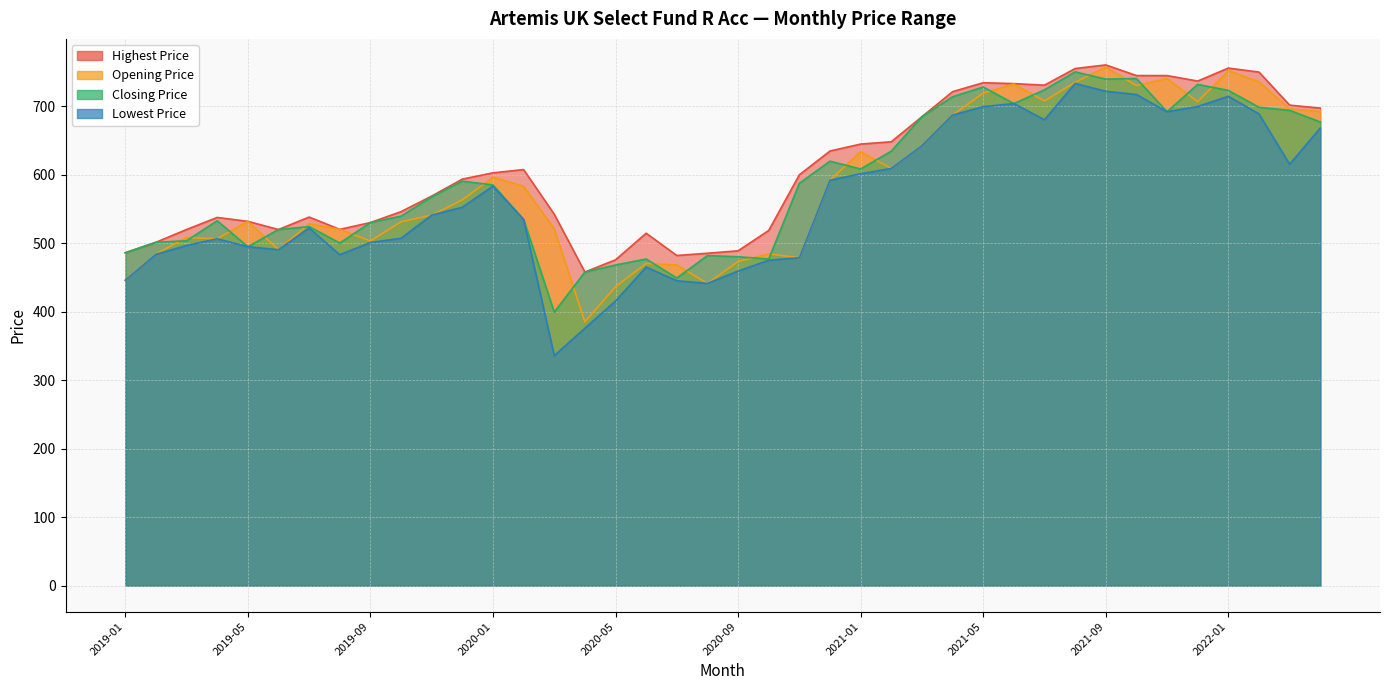

What is the label of the 29th point from the left?

2021-05